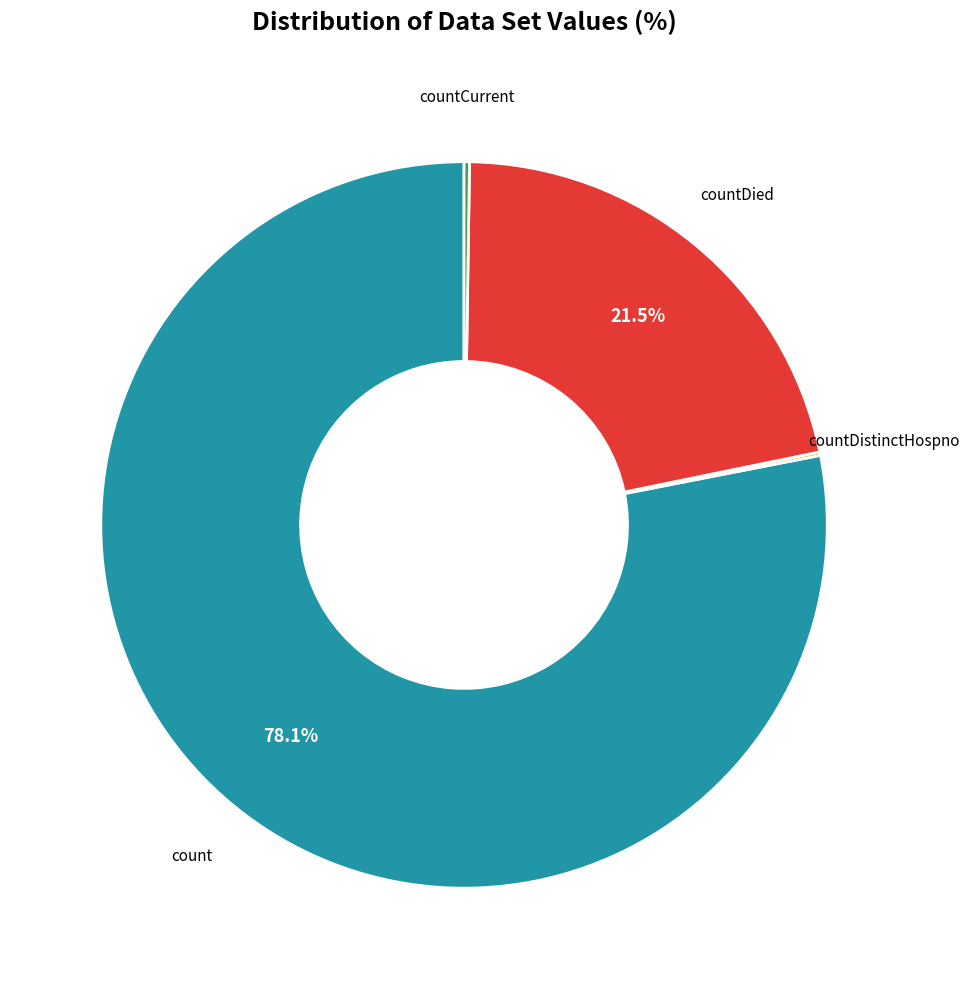

To the nearest percent, what is the average slice percentage?

25%